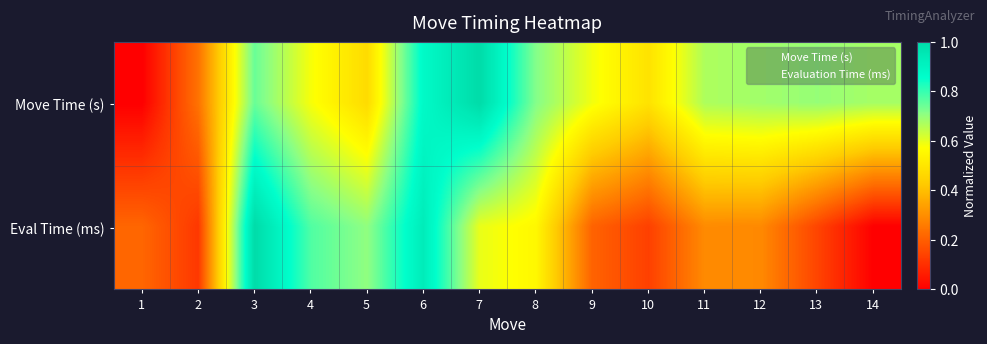

What is the highest value of the Evaluation Time (ms) series?

1.0